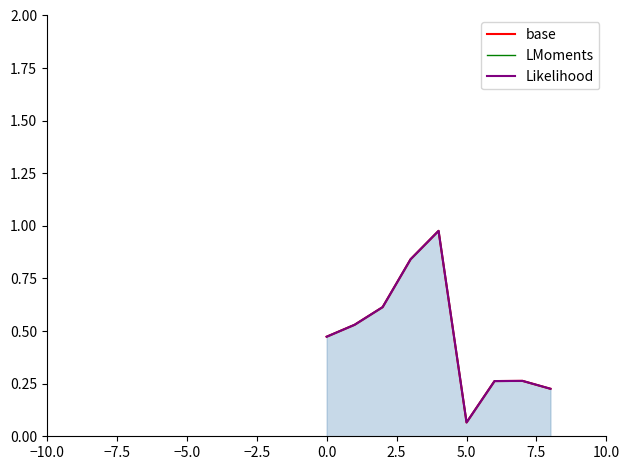

How many categories are shown in the chart?

9